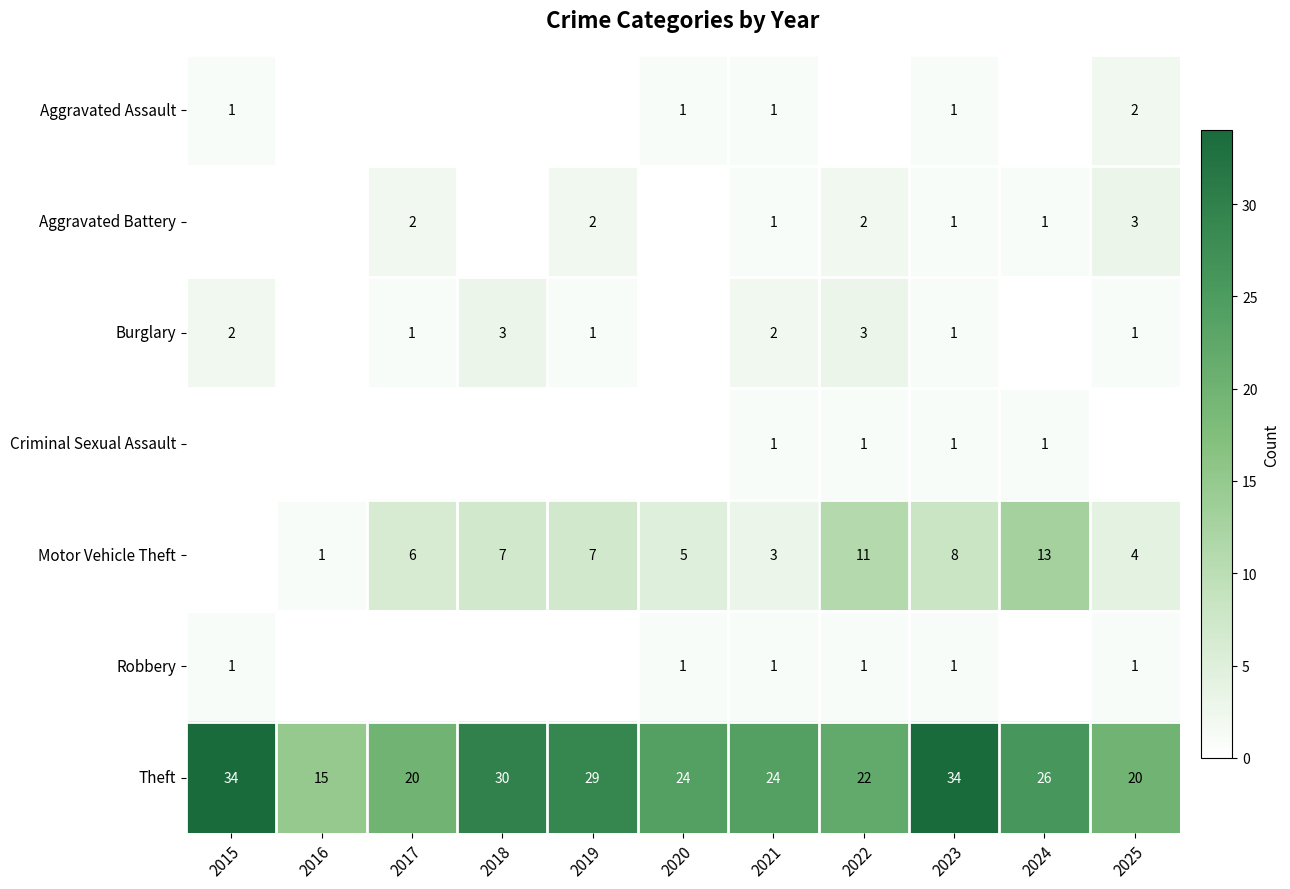

The Aggravated Assault series shows 1 at 2021. True or false?

True